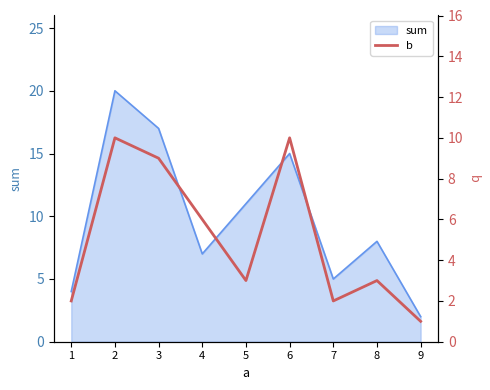

The value of sum at 4 is 5. True or false?

False